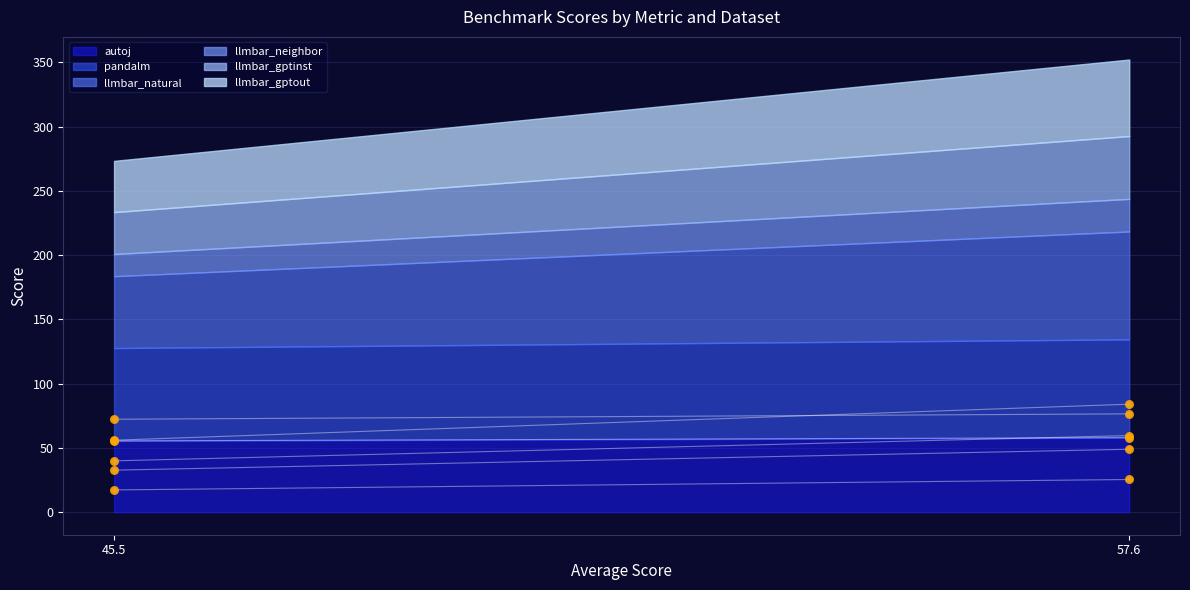

Which series reaches the minimum Y coordinate?

llmbar_neighbor